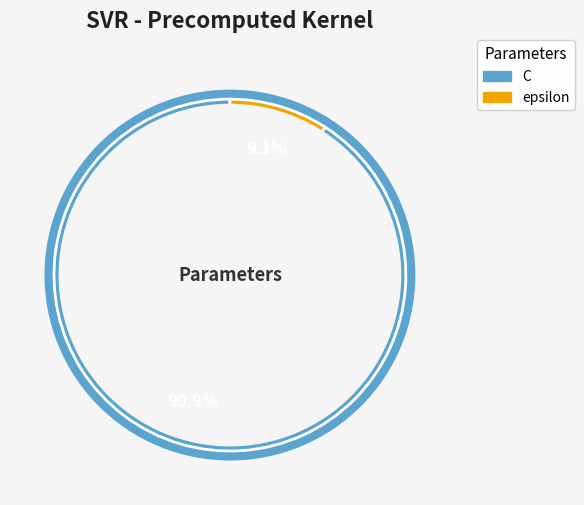

The epsilon slice represents 1% of the pie. True or false?

False